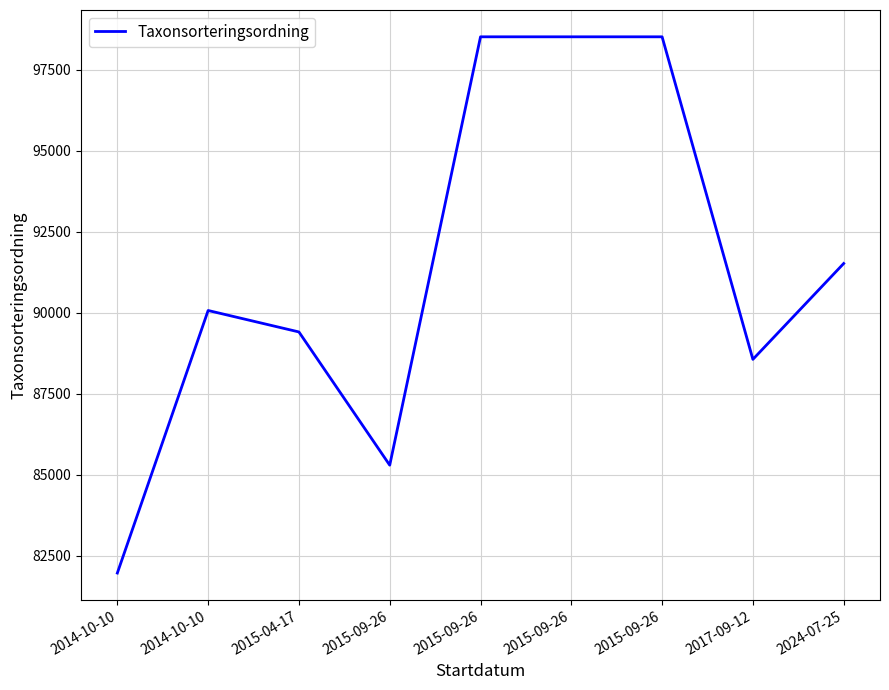

List the labels in order of value, largest first.

2015-09-26, 2015-09-26, 2015-09-26, 2024-07-25, 2014-10-10, 2015-04-17, 2017-09-12, 2015-09-26, 2014-10-10